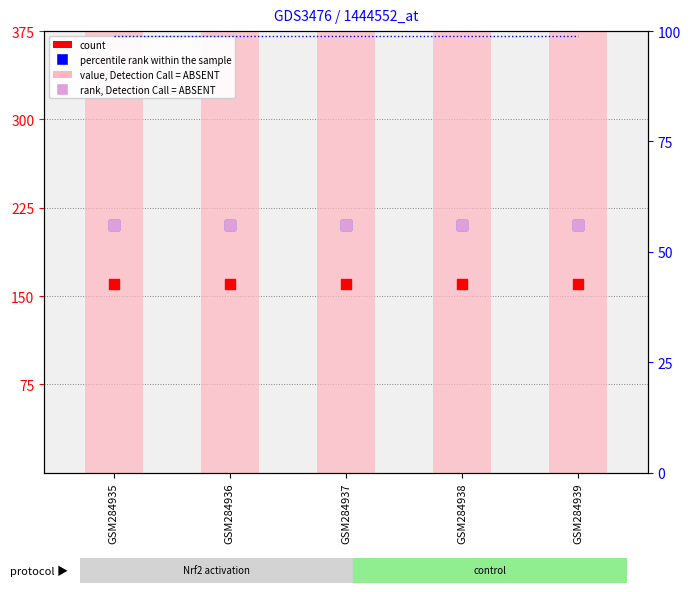

Which series has the largest Y range (max minus min)?

value, Detection Call = ABSENT